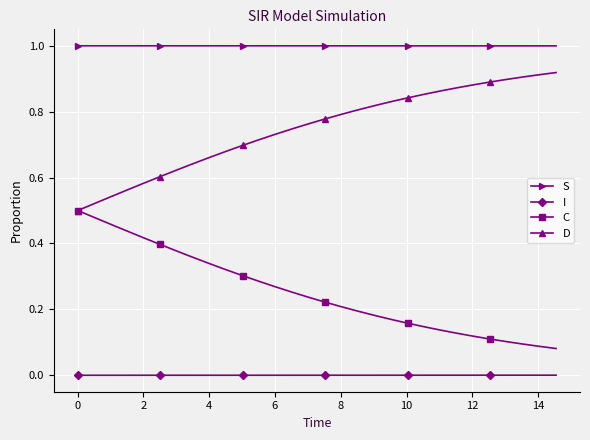

What is the lowest value of the S series?

1.0